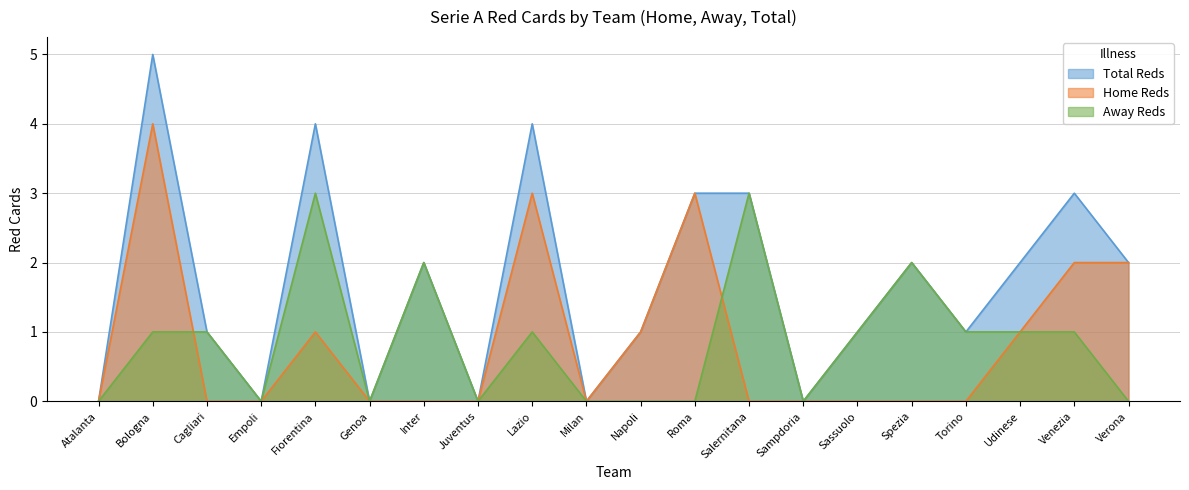

What are all the series names shown in the legend?

Total Reds, Home Reds, Away Reds